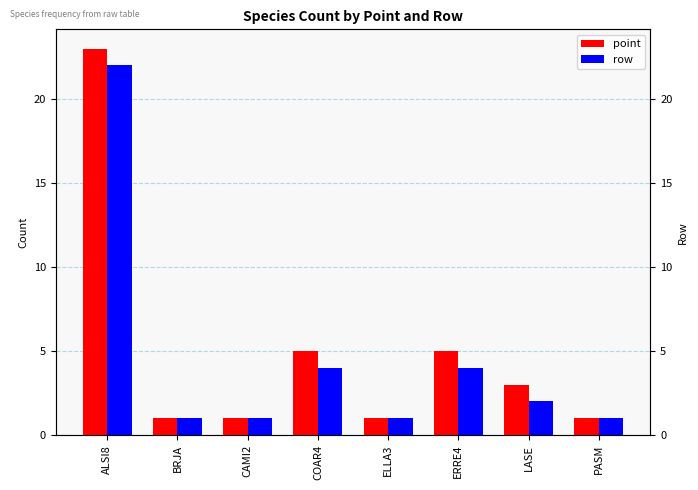

Where does the row series first go above 2?

ALSI8